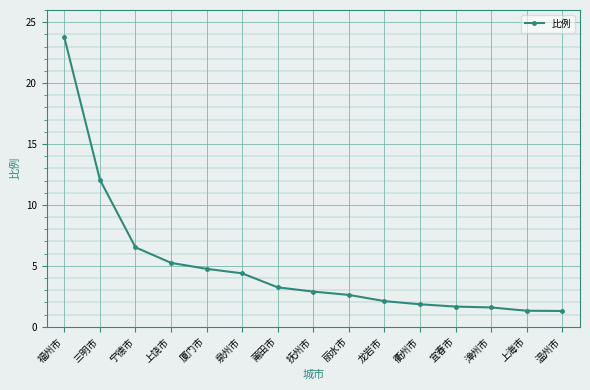

What is the label of the 3rd point from the left?

宁德市